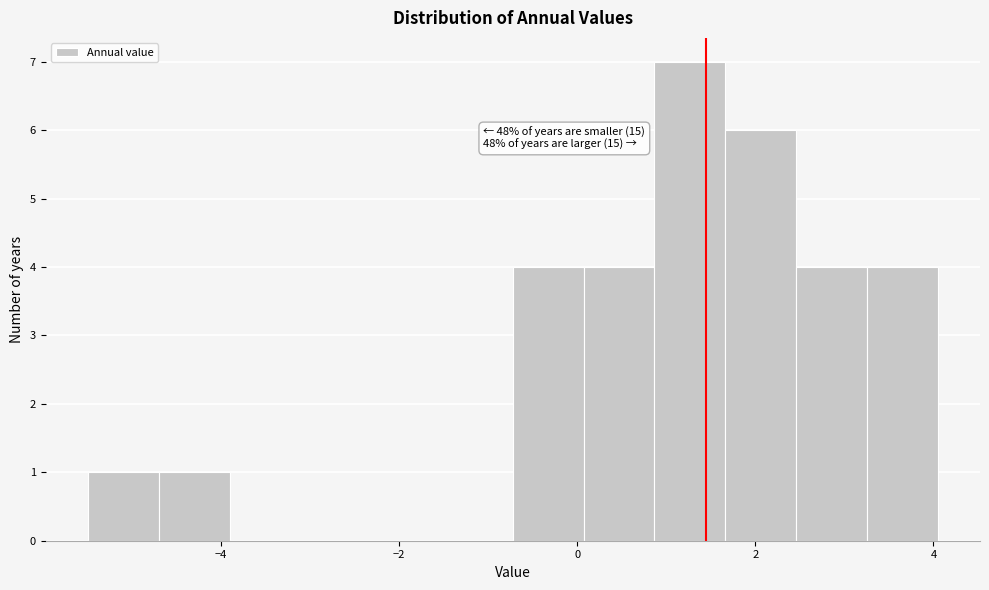

Read against the x-axis, roughly where is the centre of the tallest bar?

1.2